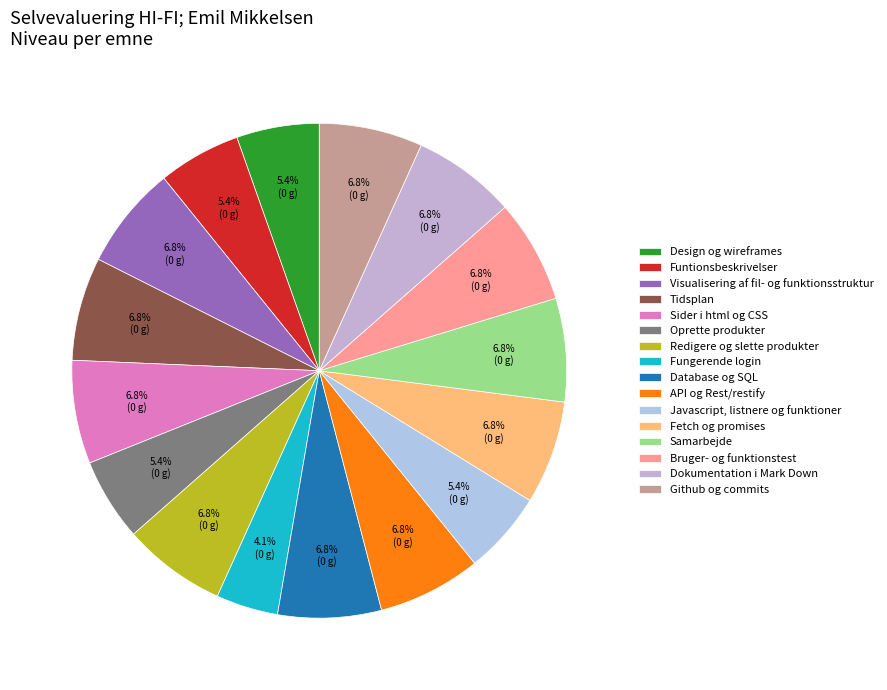

What percentage do Javascript, listnere og funktioner and Samarbejde together represent?

12.2%